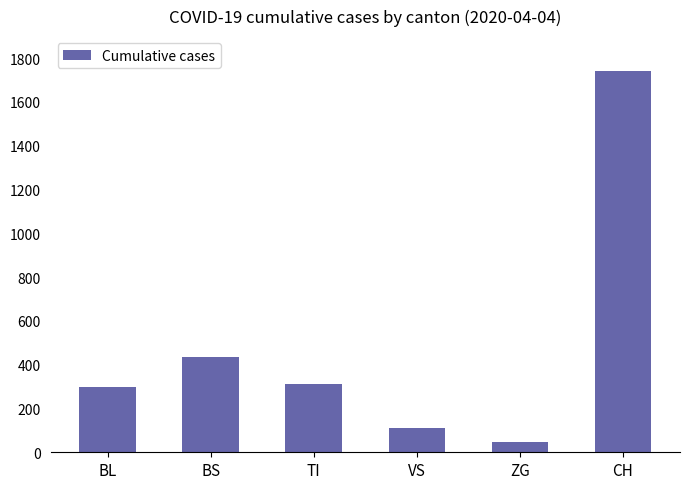

What is the ratio of the value at ZG to the value at BL?

0.2